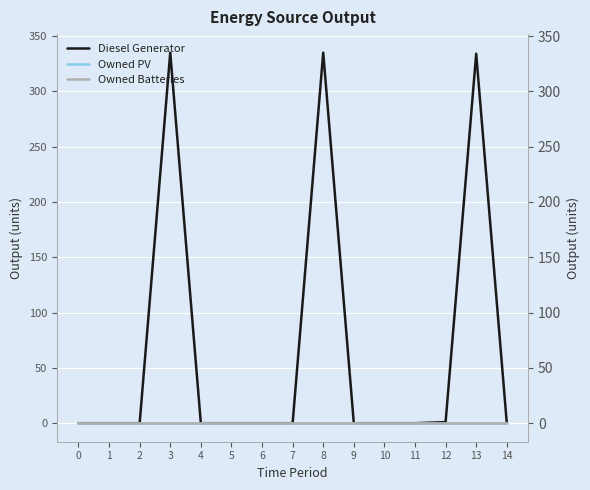

Is this an area chart (filled region under the line)?

No